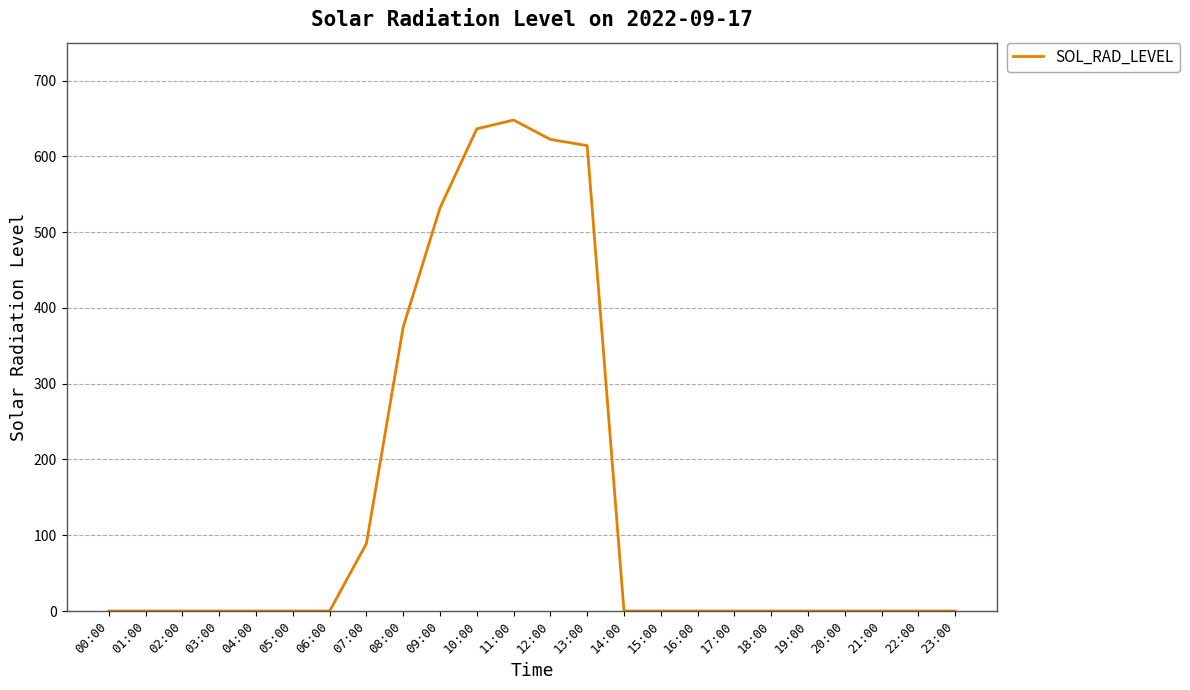

What is the sum of the values at 08:00 and 17:00?

374.8